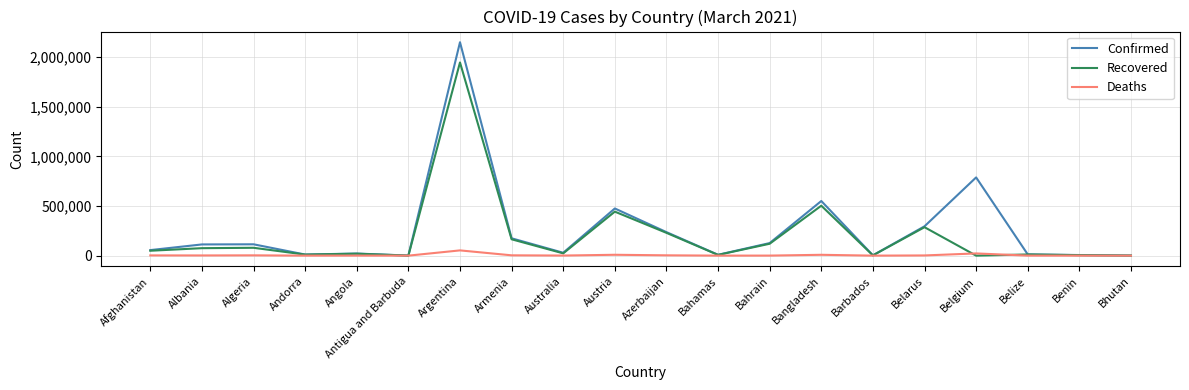

What is the difference between the maximum and second lowest values in the Recovered series?

1945406